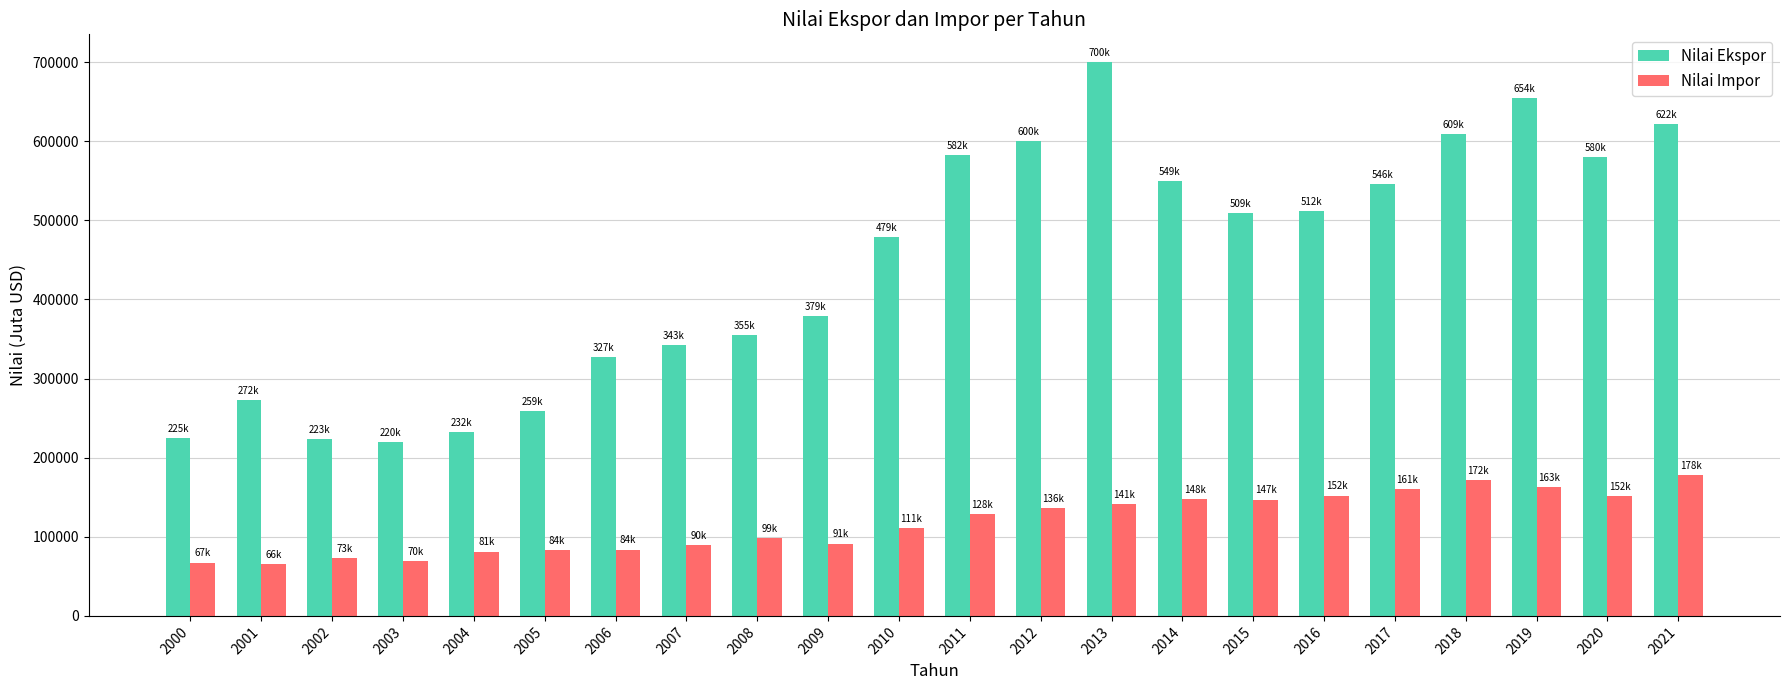

Rank the series at 2004 from highest to lowest value.

Nilai Ekspor, Nilai Impor